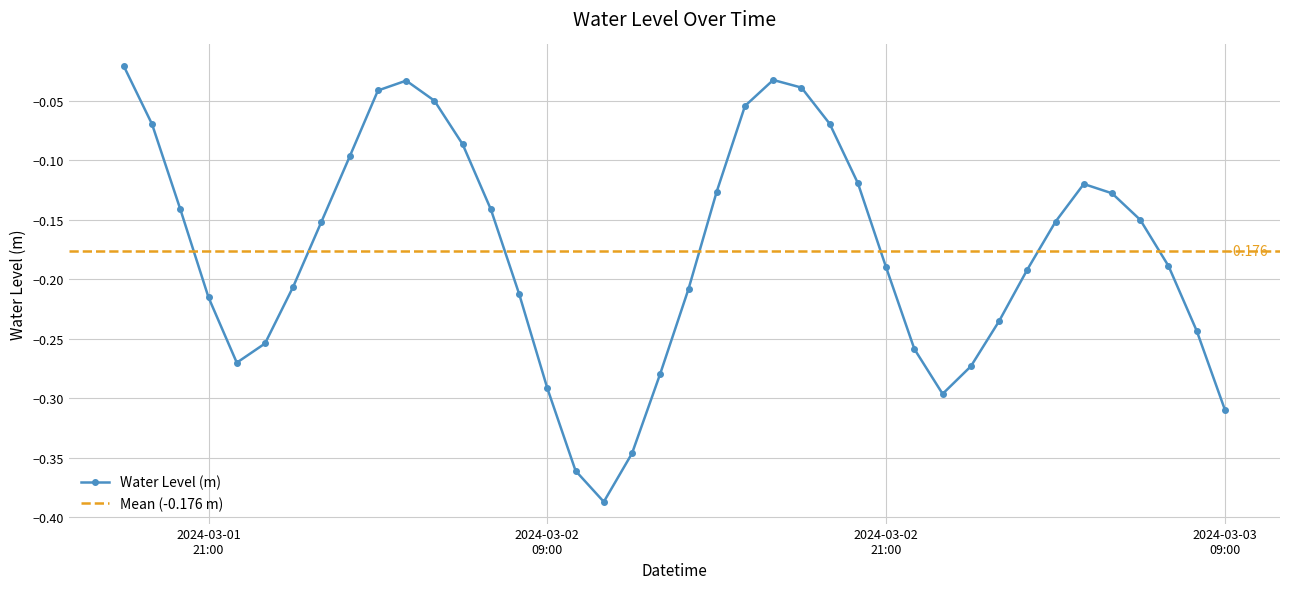

Which has a higher value, 2024-03-03 08:00:00 or 2024-03-02 23:00:00?

2024-03-03 08:00:00